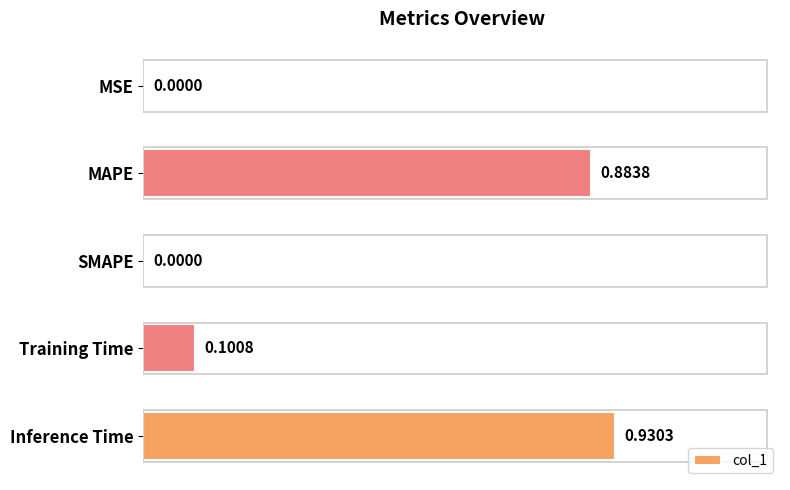

Does the chart contain stacked bars?

No